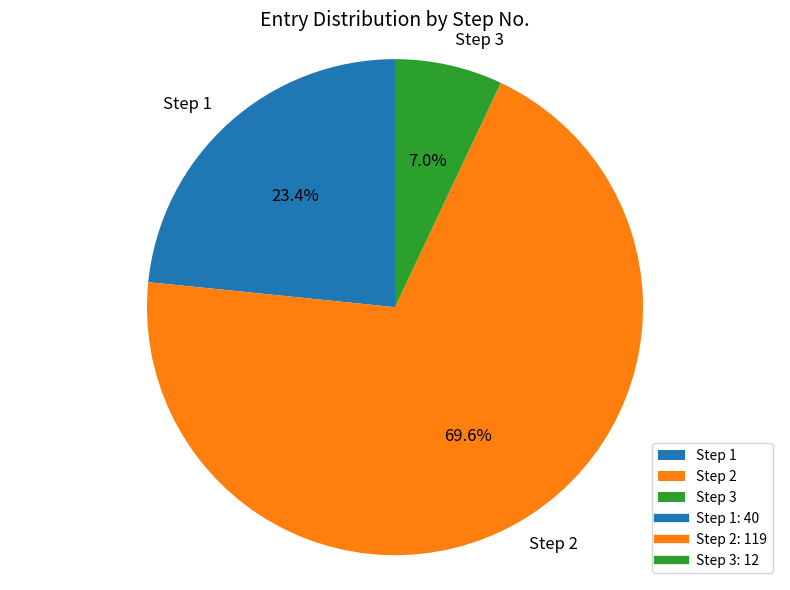

Combined, what portion of the pie is Step 2 and Step 3?

76.6%